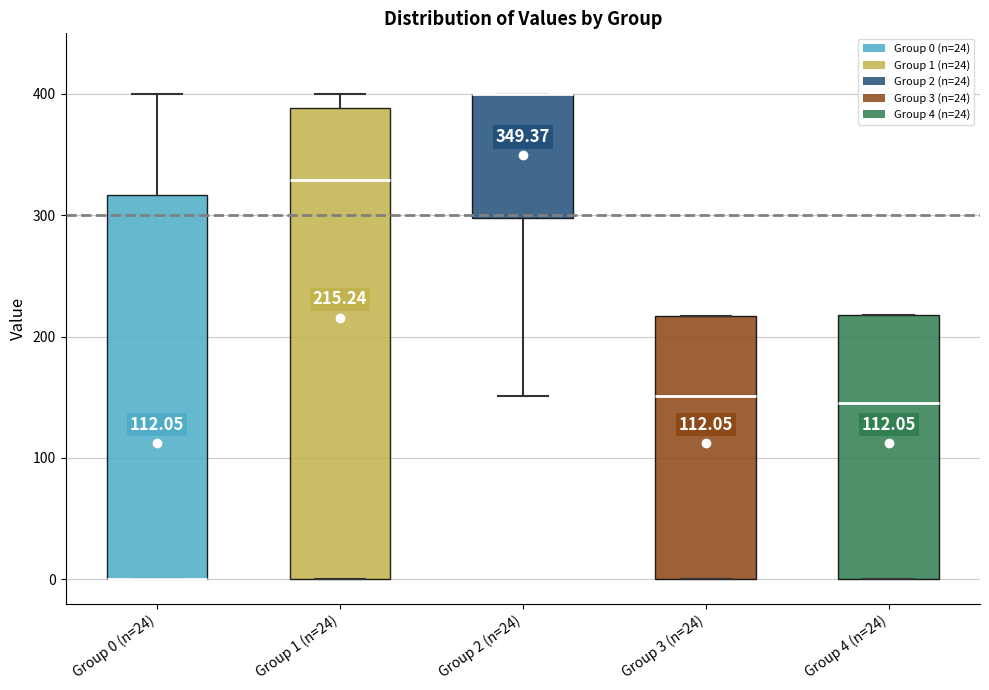

Which box is the tallest, from its lower edge to its upper edge?

Group 1 (n=24)